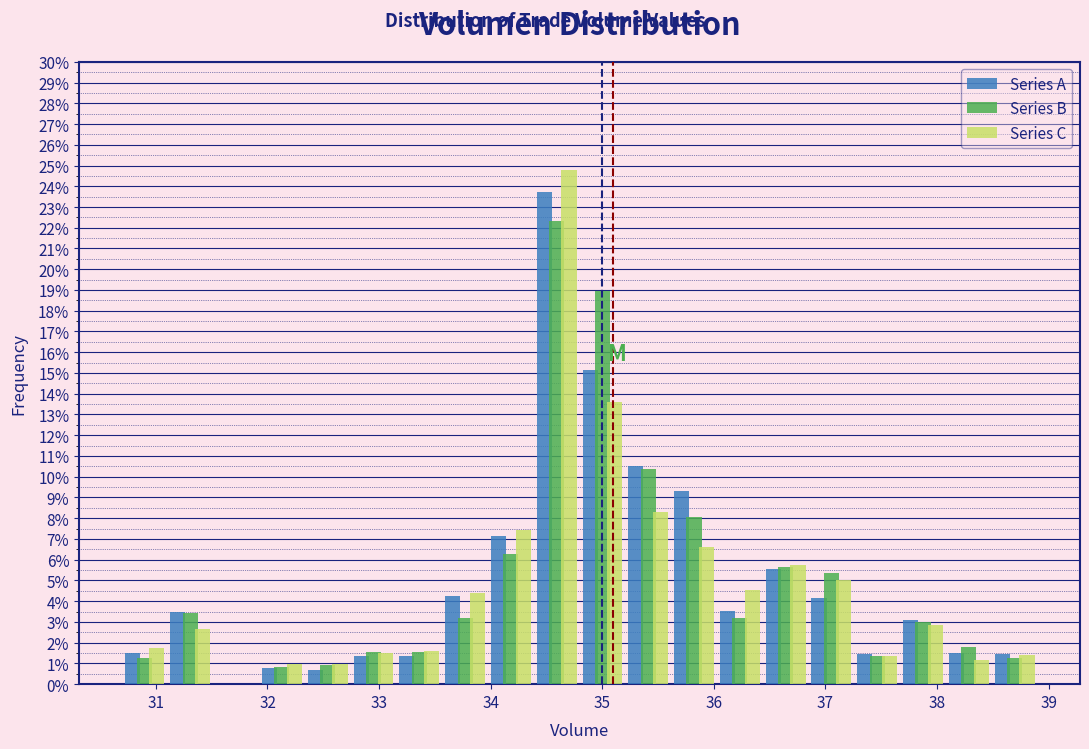

Reading left to right, transcribe this chart: for each range on the x-axis, give the height of each series' bar. Neither the bar edges nor the heights are printed on the chart, so give them approximately, as read against the axes.

30.7 to 31.1: Series A=1.5	Series B=1.3	Series C=1.8
31.1 to 31.5: Series A=3.5	Series B=3.4	Series C=2.7
31.5 to 31.9: Series A=0	Series B=0	Series C=0
31.9 to 32.3: Series A=0.8	Series B=0.8	Series C=0.9
32.3 to 32.7: Series A=0.7	Series B=0.9	Series C=1.0
32.7 to 33.2: Series A=1.4	Series B=1.6	Series C=1.5
33.2 to 33.6: Series A=1.3	Series B=1.5	Series C=1.6
33.6 to 34.0: Series A=4.3	Series B=3.2	Series C=4.4
34.0 to 34.4: Series A=7.1	Series B=6.3	Series C=7.4
34.4 to 34.8: Series A=23.7	Series B=22.3	Series C=24.8
34.8 to 35.2: Series A=15.1	Series B=19.0	Series C=13.6
35.2 to 35.6: Series A=10.5	Series B=10.4	Series C=8.3
35.6 to 36.0: Series A=9.3	Series B=8.1	Series C=6.6
36.0 to 36.4: Series A=3.5	Series B=3.2	Series C=4.5
36.4 to 36.8: Series A=5.6	Series B=5.6	Series C=5.8
36.8 to 37.3: Series A=4.2	Series B=5.4	Series C=5.0
37.3 to 37.7: Series A=1.4	Series B=1.4	Series C=1.4
37.7 to 38.1: Series A=3.1	Series B=3.0	Series C=2.8
38.1 to 38.5: Series A=1.5	Series B=1.8	Series C=1.2
38.5 to 38.9: Series A=1.4	Series B=1.2	Series C=1.4